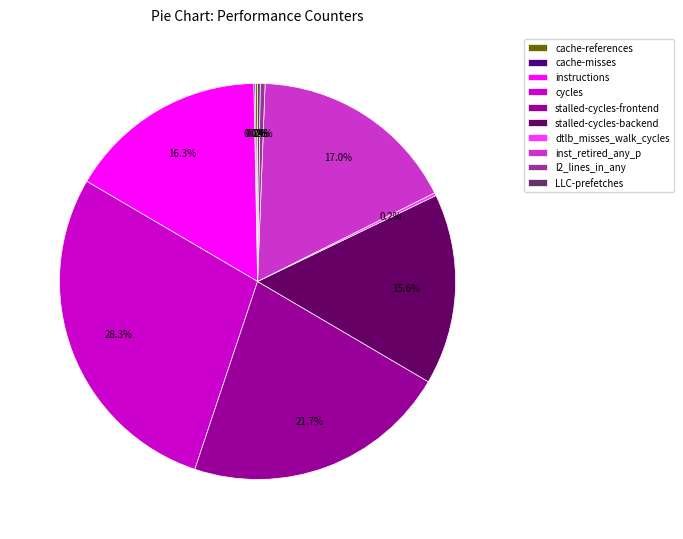

Rank the categories by value from lowest to highest.

cache-misses, cache-references, LLC-prefetches, dtlb_misses_walk_cycles, l2_lines_in_any, stalled-cycles-backend, instructions, inst_retired_any_p, stalled-cycles-frontend, cycles